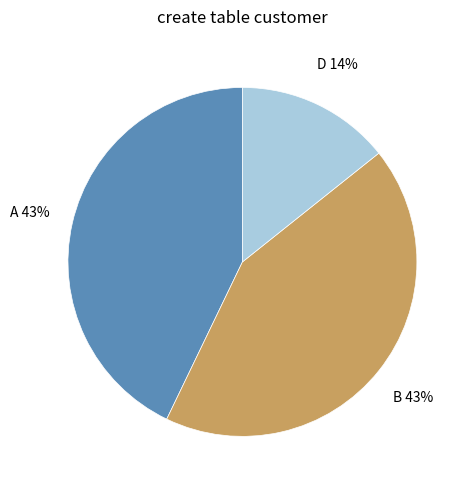

True or false: D accounts for 14% of the total.

True